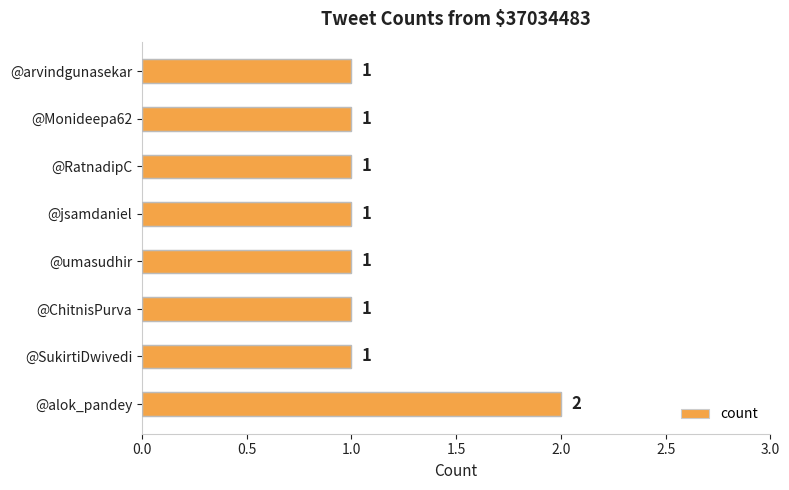

What is the smallest value displayed?

1